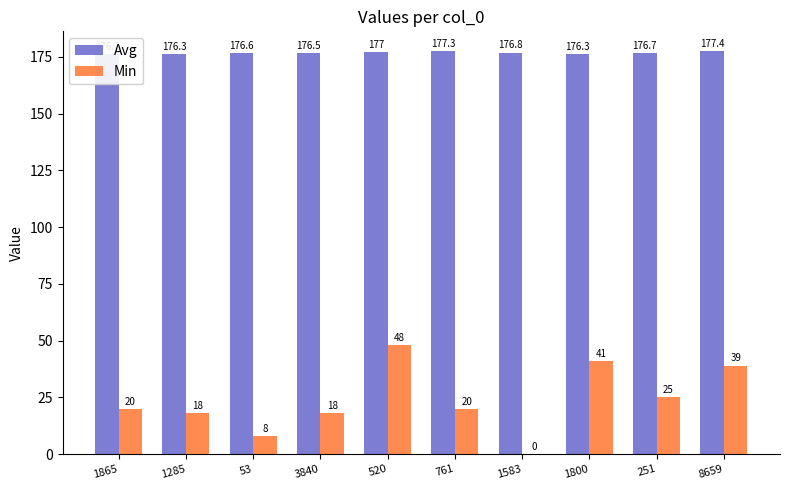

At which category is the sum across all series the highest?

520